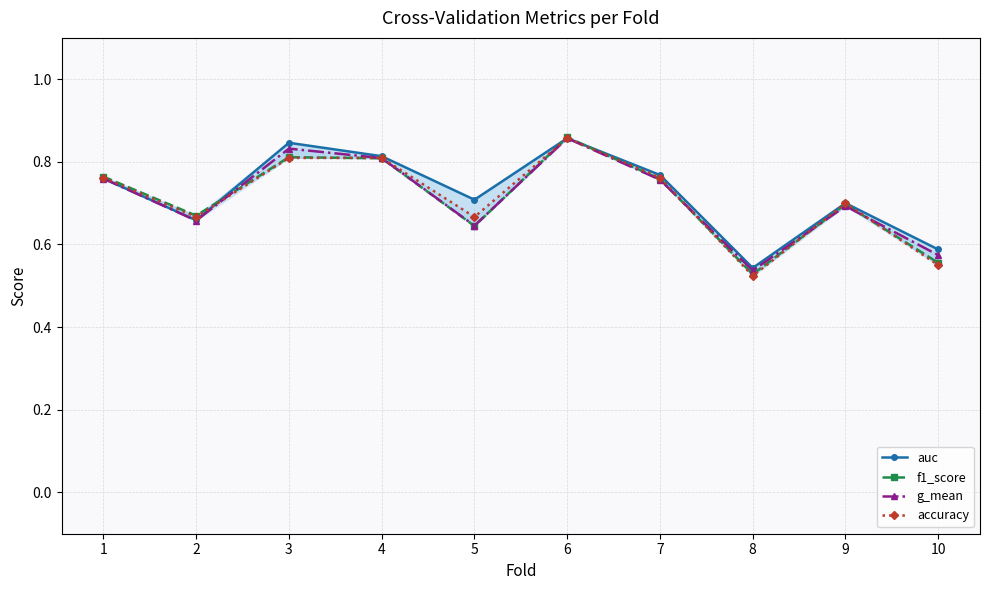

True or false: auc has more than 0 points higher than both neighbors.

True